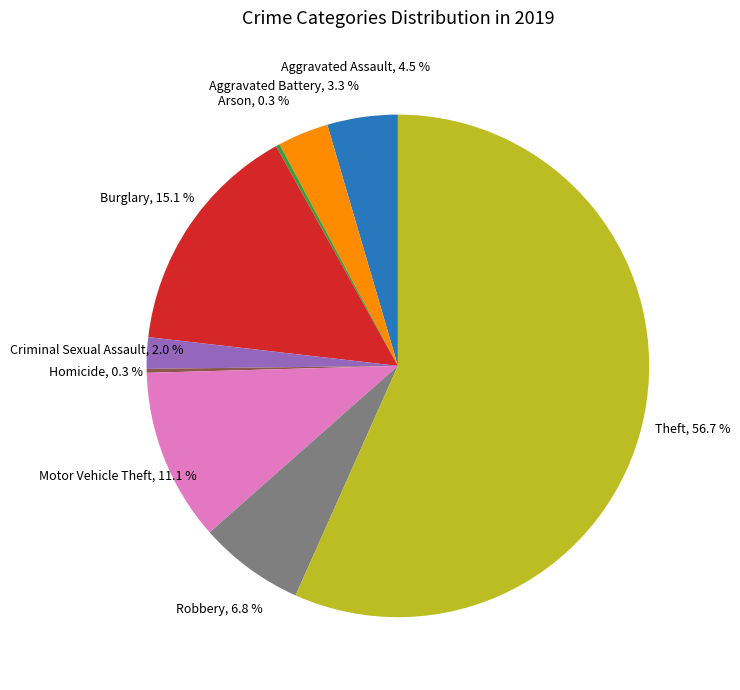

Between Motor Vehicle Theft and Aggravated Assault, which is larger?

Motor Vehicle Theft